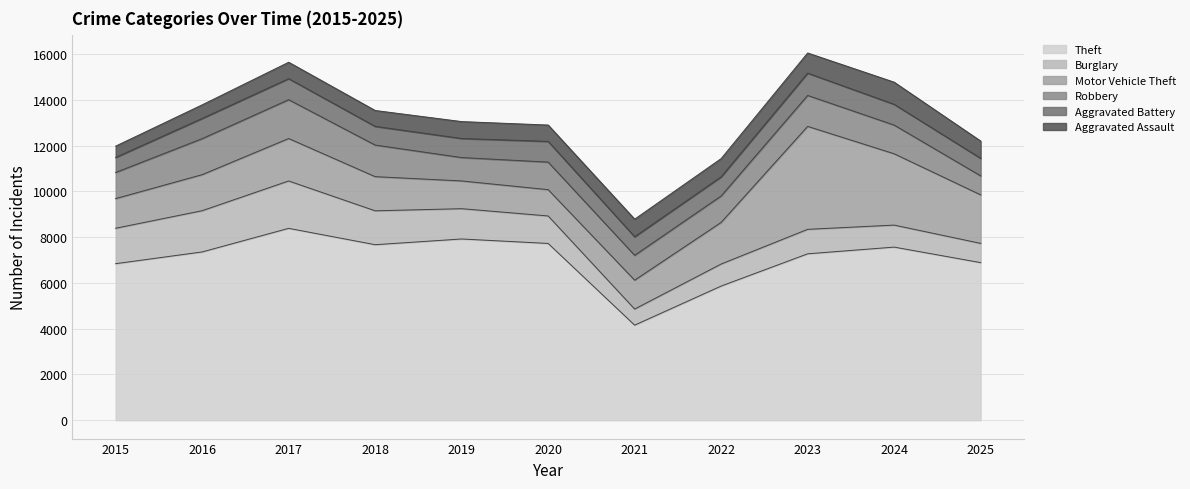

Between 2016 and 2020, which series saw the biggest shift?

Burglary